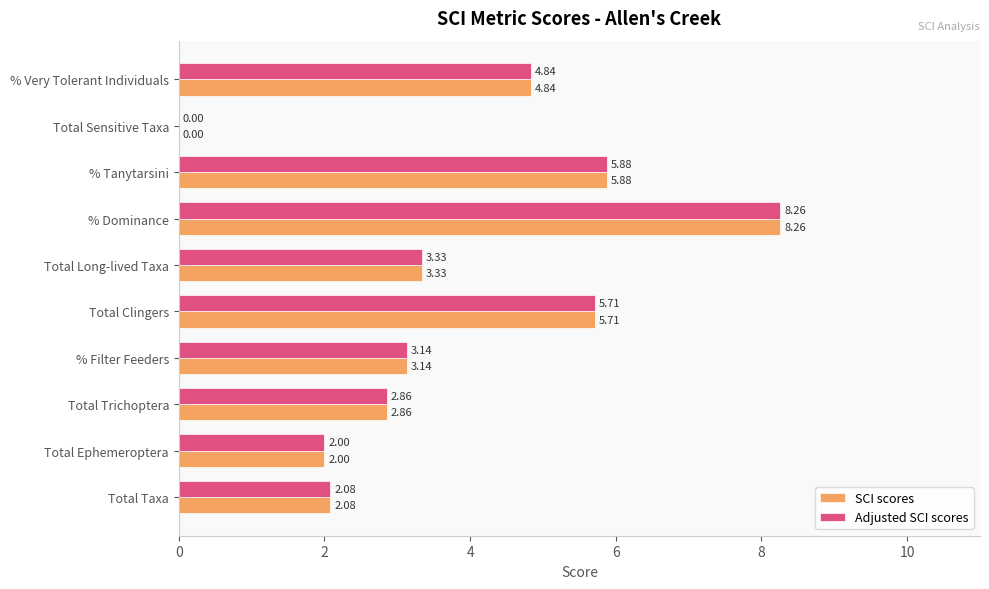

What is the sum of the SCI scores values at Total Trichoptera and % Dominance?

11.1